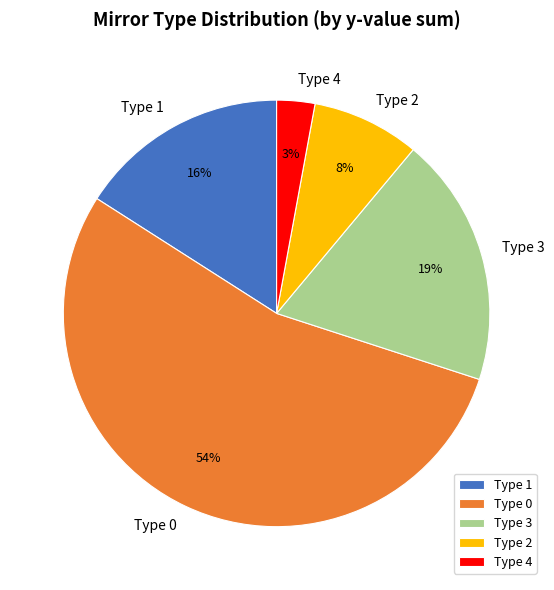

Which has a higher value, Type 3 or Type 4?

Type 3